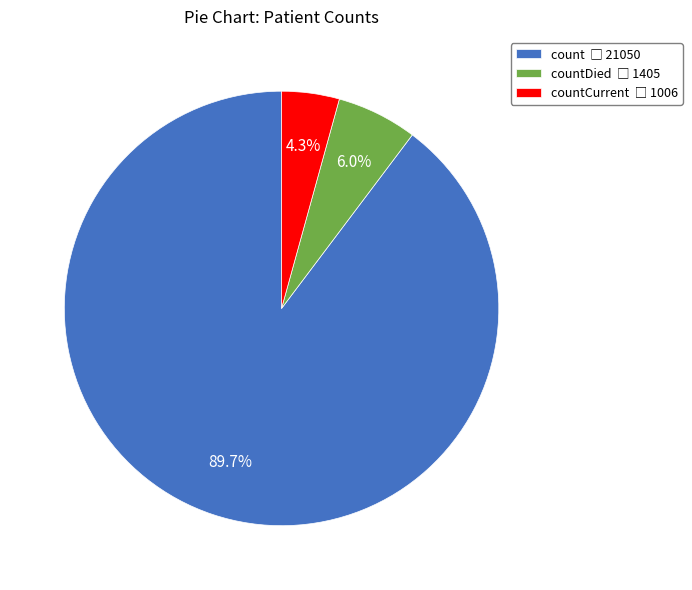

Does any single category account for the majority?

Yes